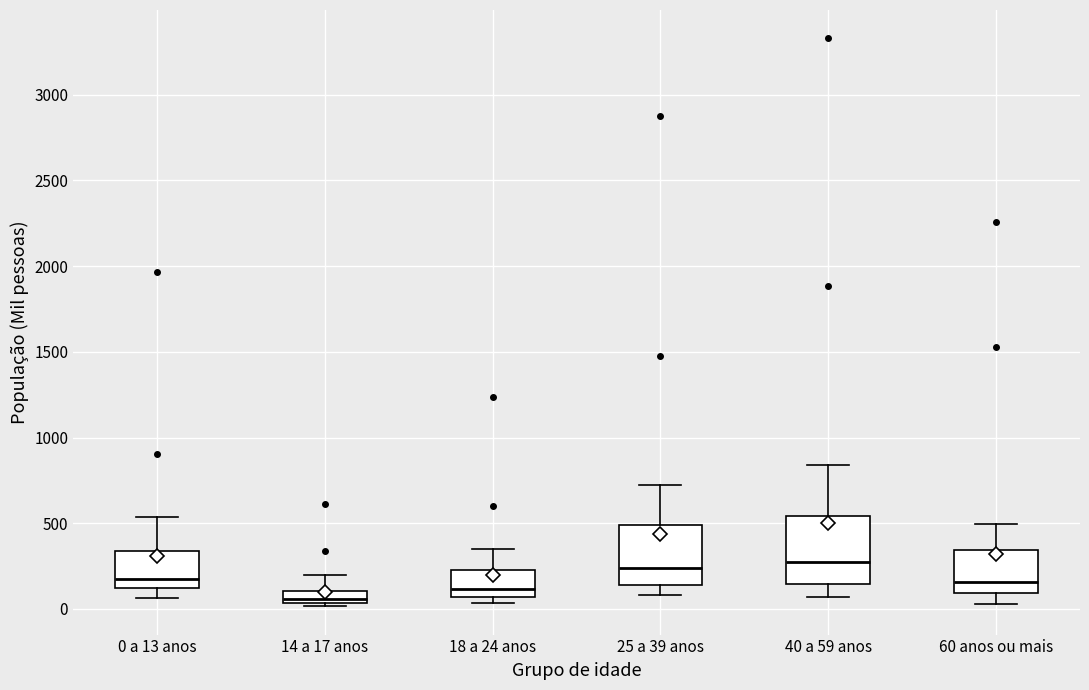

Where does the lower whisker of the box for 60 anos ou mais end on the y-axis? The values are not printed on the chart, so give them approximately, as read against the axis.

50